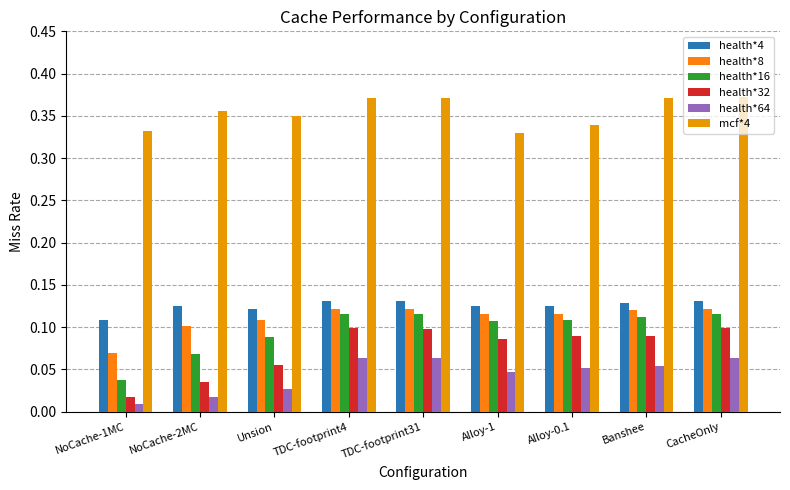

At how many categories does at least one series exceed 0?

9